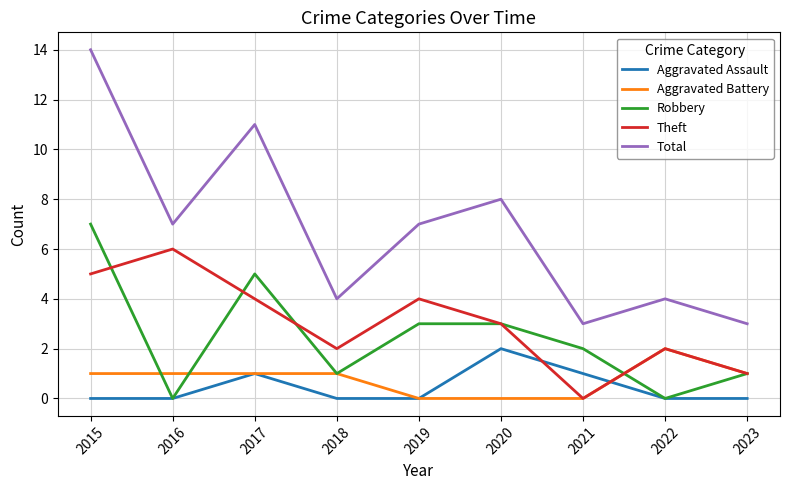

What is the approximate value of Total at 2022, to the nearest 5?

5